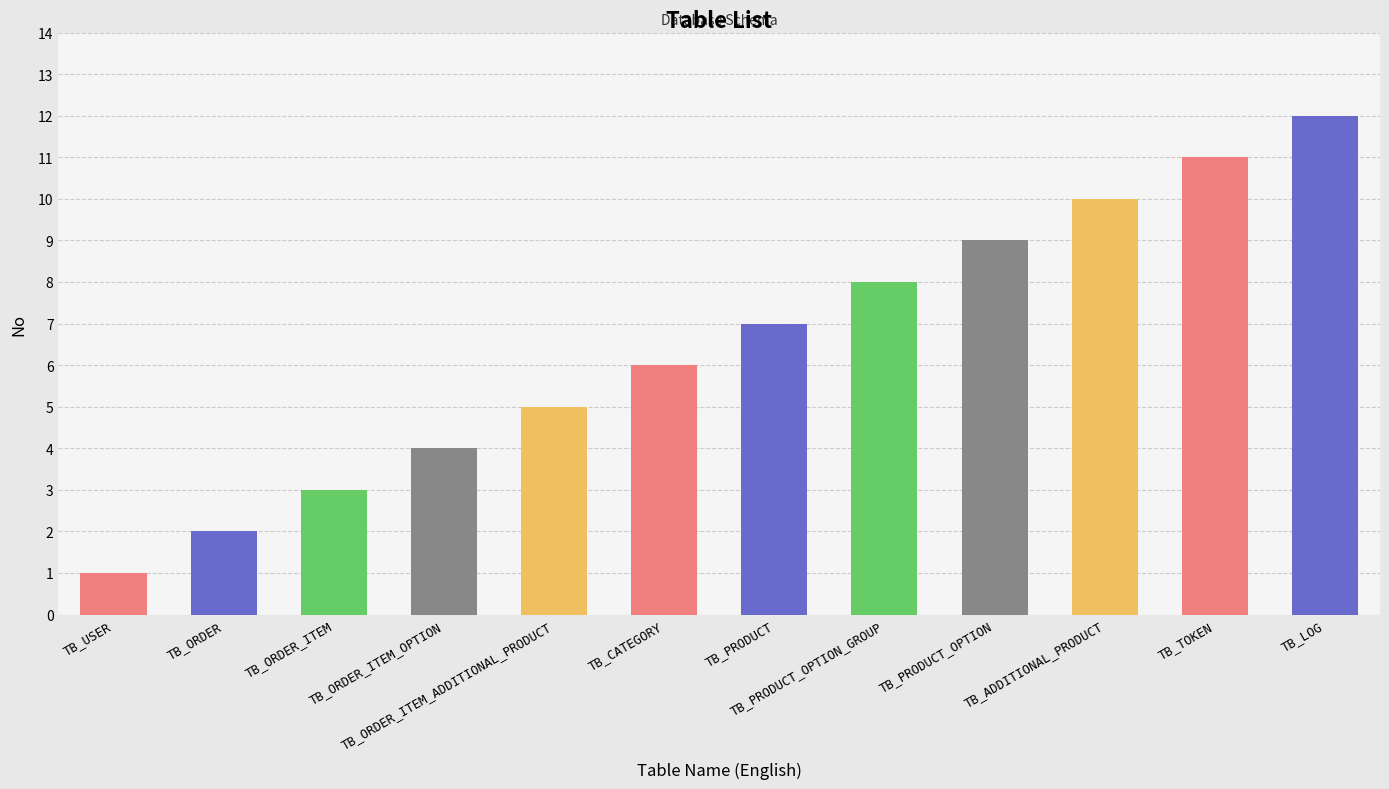

Reading left to right, transcribe all the data shown in this chart.

1	2	3	4	5	6	7	8	9	10	11	12